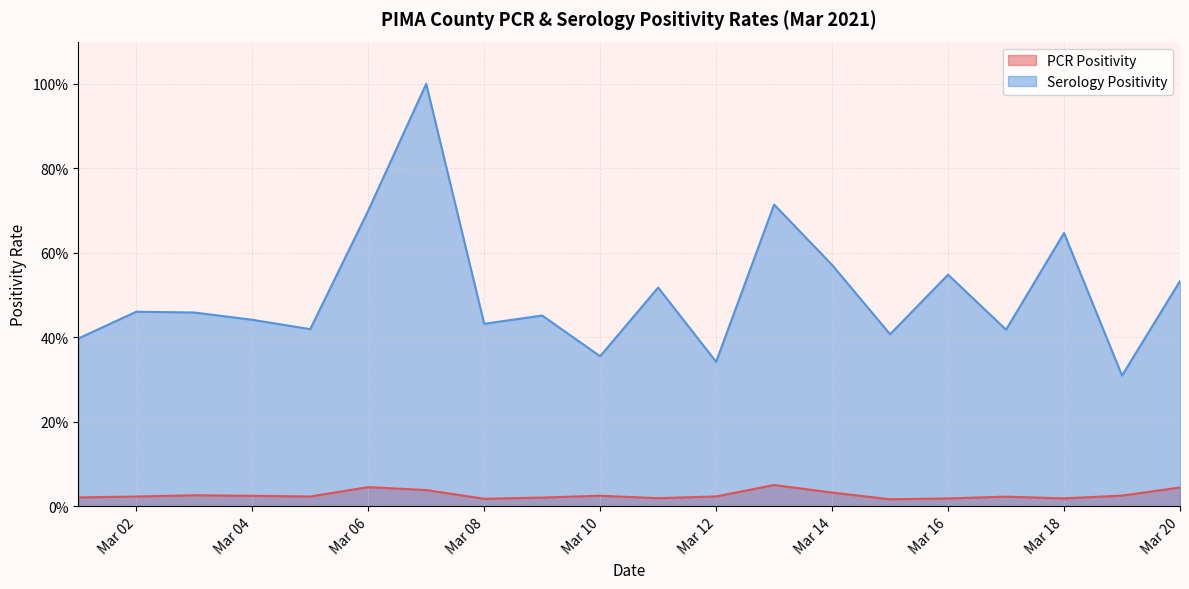

Rank the series by their average value, from highest to lowest.

Serology Positivity, PCR Positivity